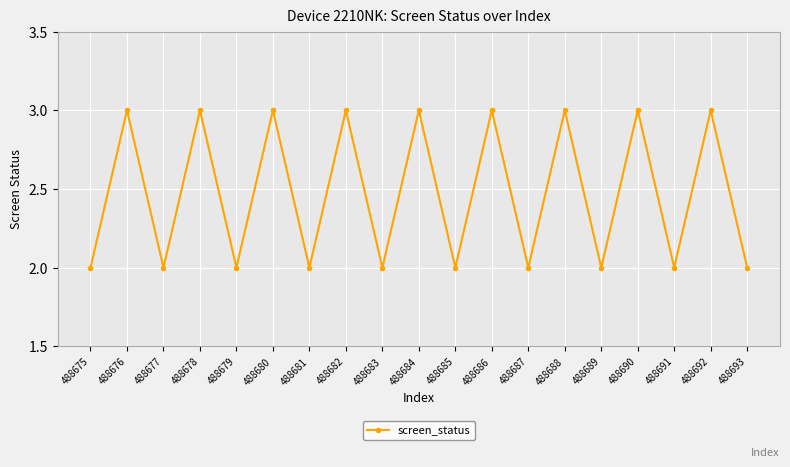

What is the sum of all values?

47